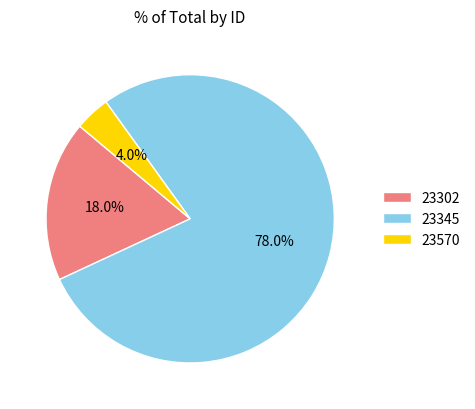

Count the number of slices in the pie.

3